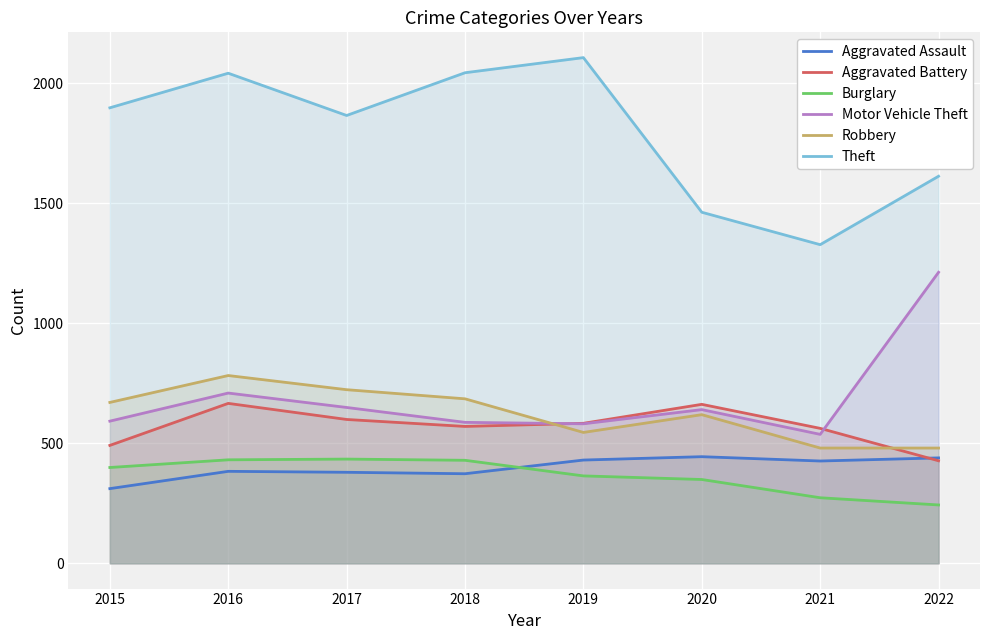

Reading left to right, extract all data points from this chart.

Aggravated Assault: 2015=311	2016=383	2017=379	2018=373	2019=430	2020=444	2021=426	2022=439
Aggravated Battery: 2015=491	2016=666	2017=599	2018=570	2019=583	2020=662	2021=562	2022=427
Burglary: 2015=399	2016=431	2017=434	2018=429	2019=364	2020=349	2021=273	2022=243
Motor Vehicle Theft: 2015=592	2016=709	2017=649	2018=587	2019=581	2020=640	2021=537	2022=1212
Robbery: 2015=670	2016=782	2017=723	2018=685	2019=545	2020=619	2021=480	2022=480
Theft: 2015=1897	2016=2041	2017=1865	2018=2043	2019=2106	2020=1462	2021=1327	2022=1612